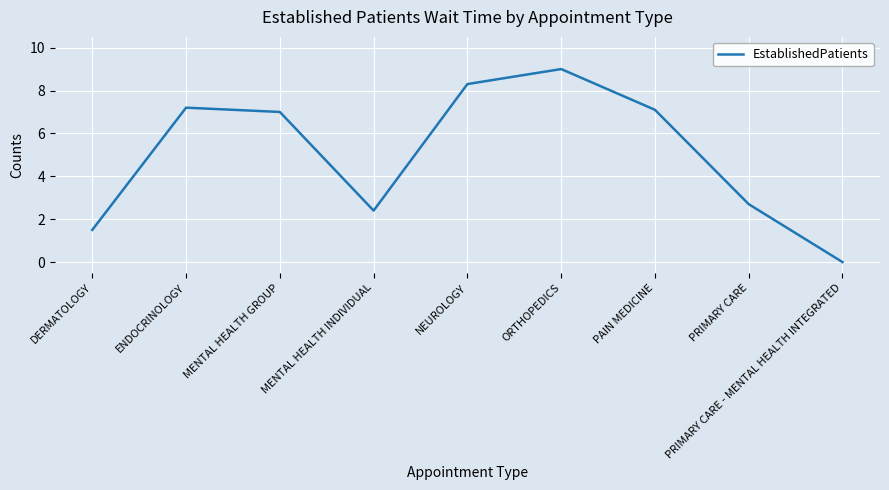

How many values are below 7?

4